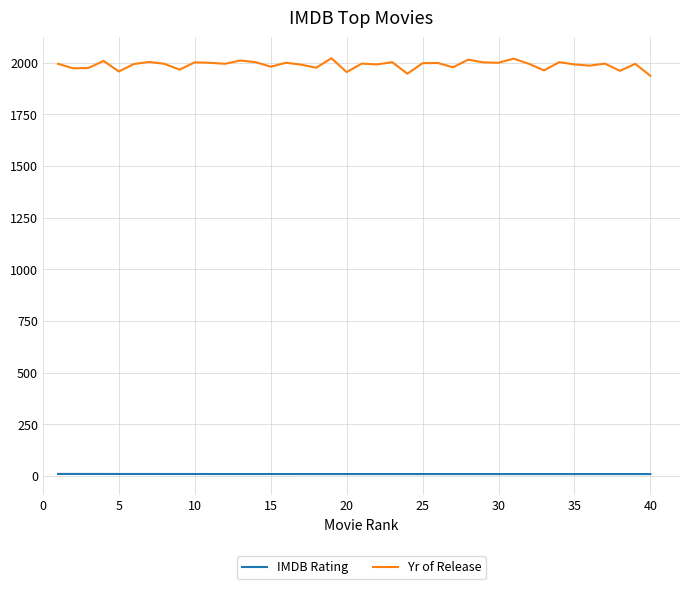

Which series has the largest range (max minus min)?

Yr of Release